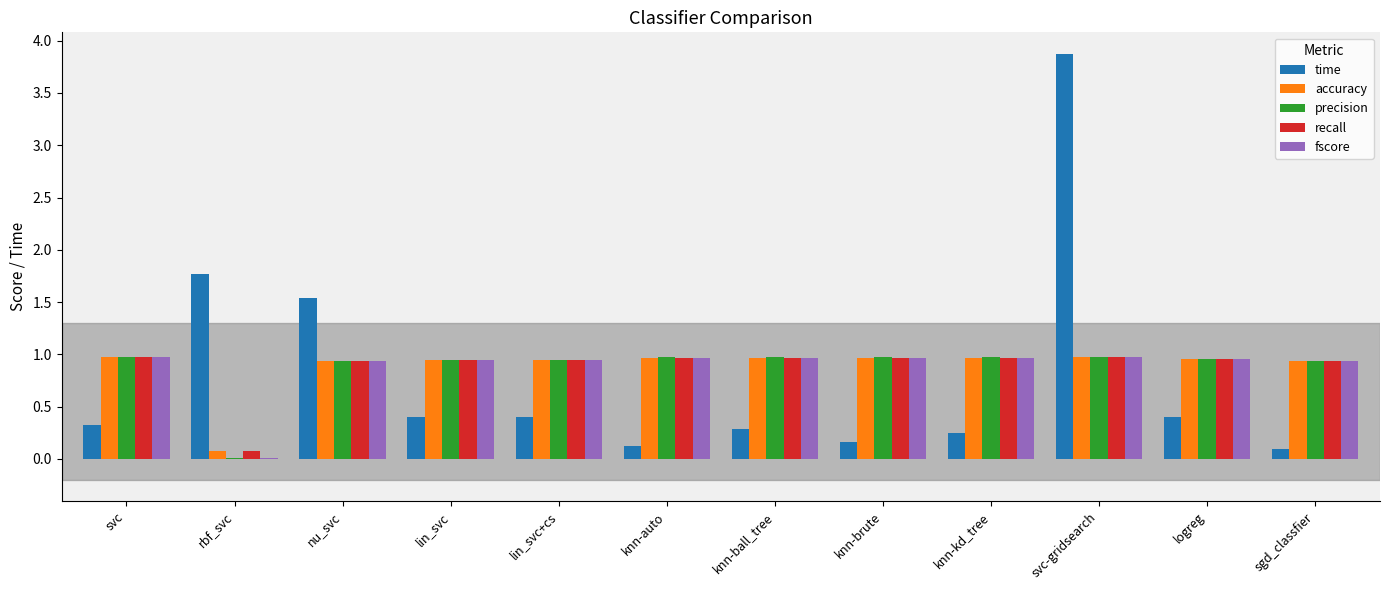

What is the sum of all precision values?

10.6